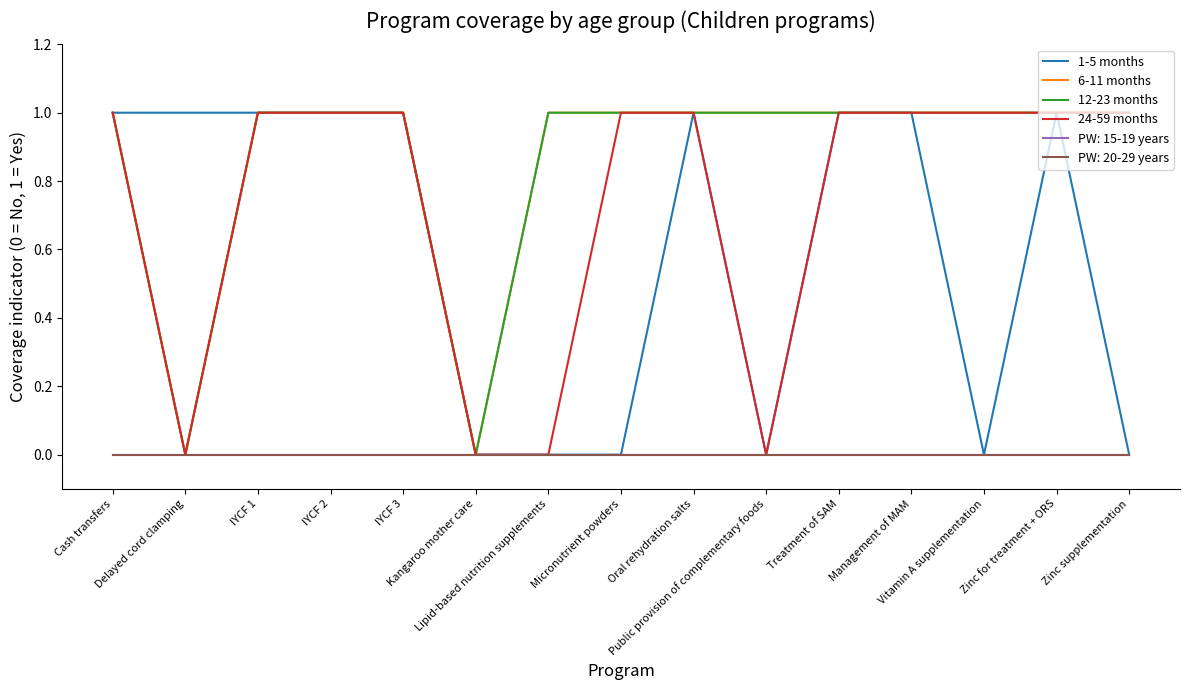

Does the chart have visible grid lines?

No